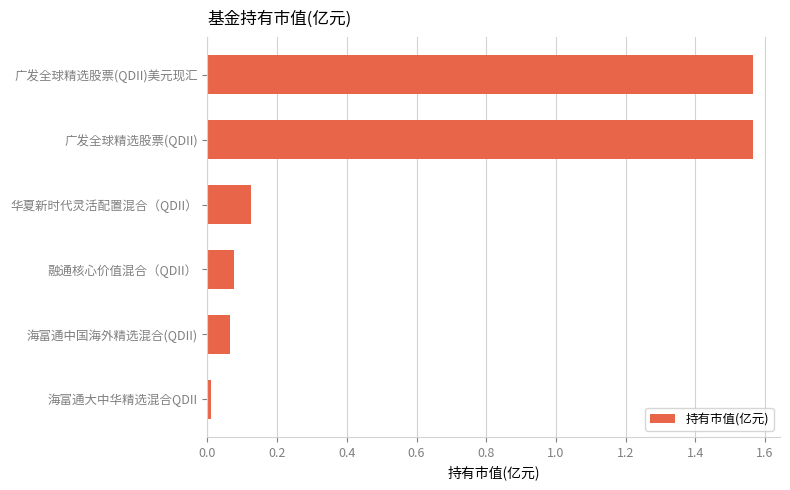

Which has a higher value, 华夏新时代灵活配置混合（QDII） or 广发全球精选股票(QDII)美元现汇?

广发全球精选股票(QDII)美元现汇